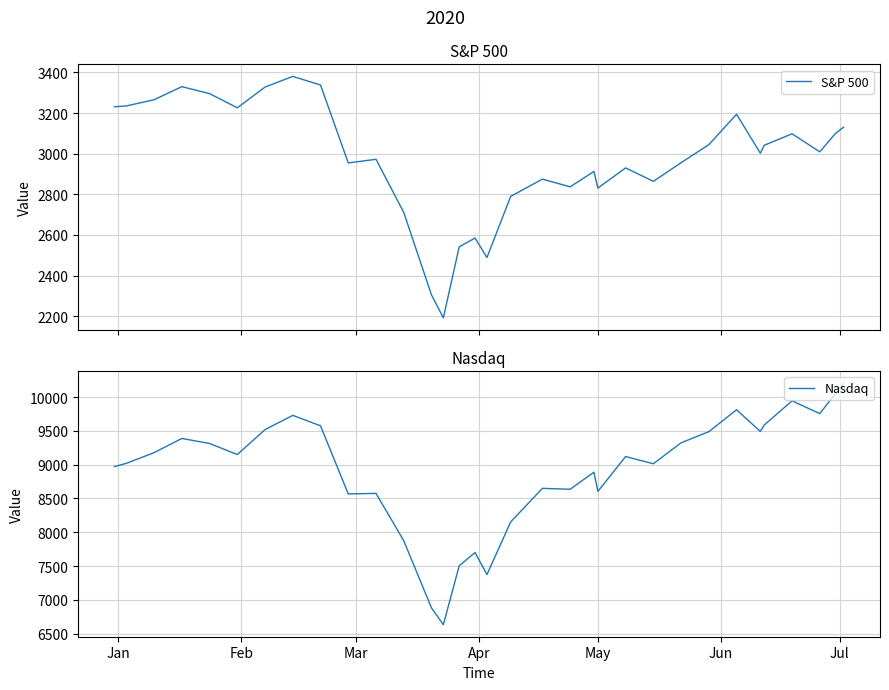

What is the maximum value for Nasdaq?

10207.6